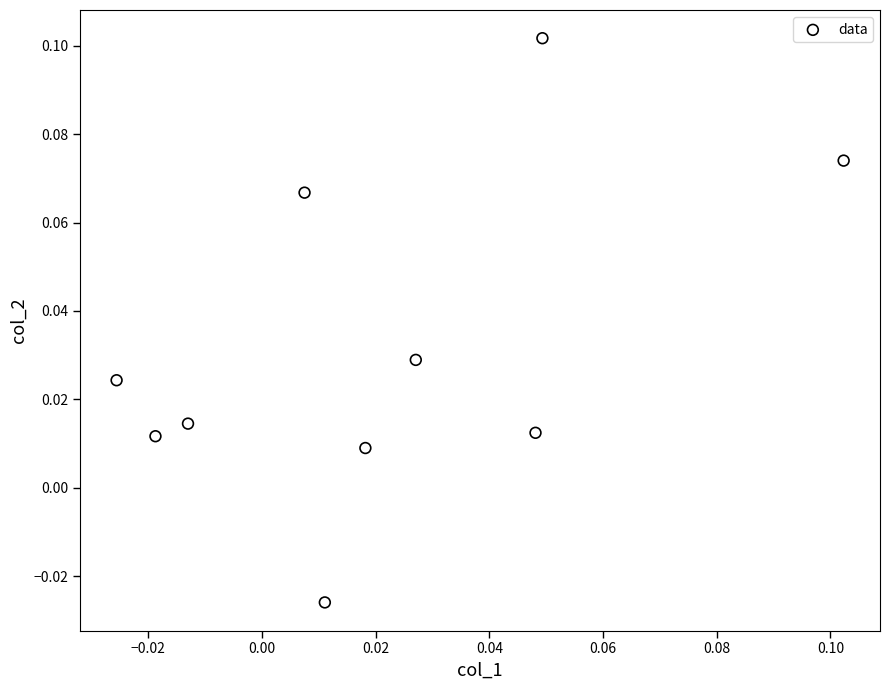

How many data points are displayed?

10